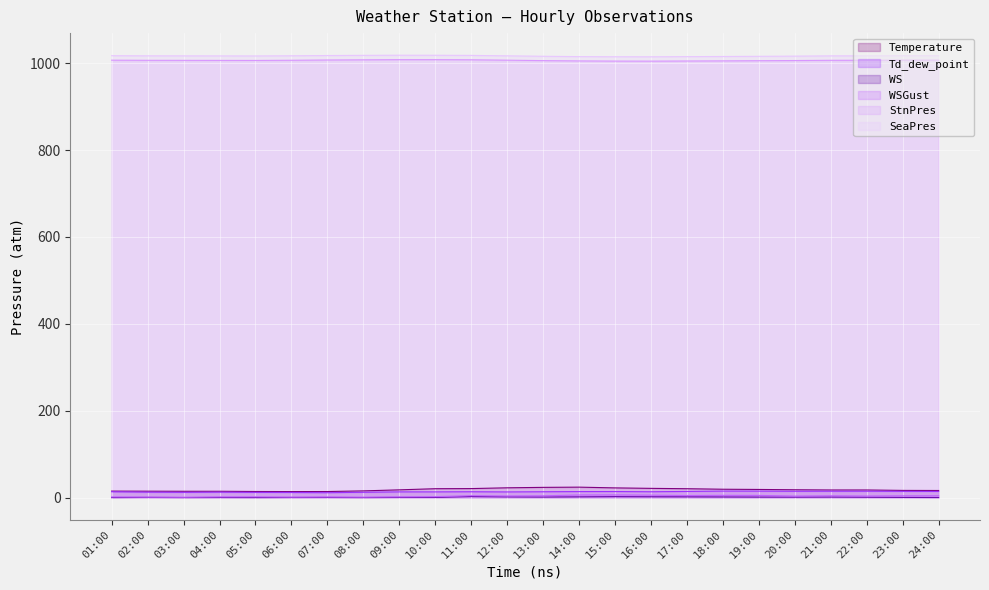

Which series changed the most between 03:00 and 24:00?

WSGust